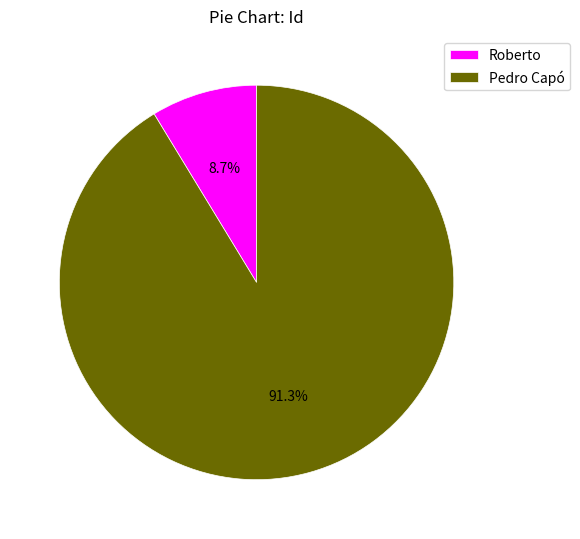

To the nearest percent, what is the difference between the largest and smallest slice percentages?

83%